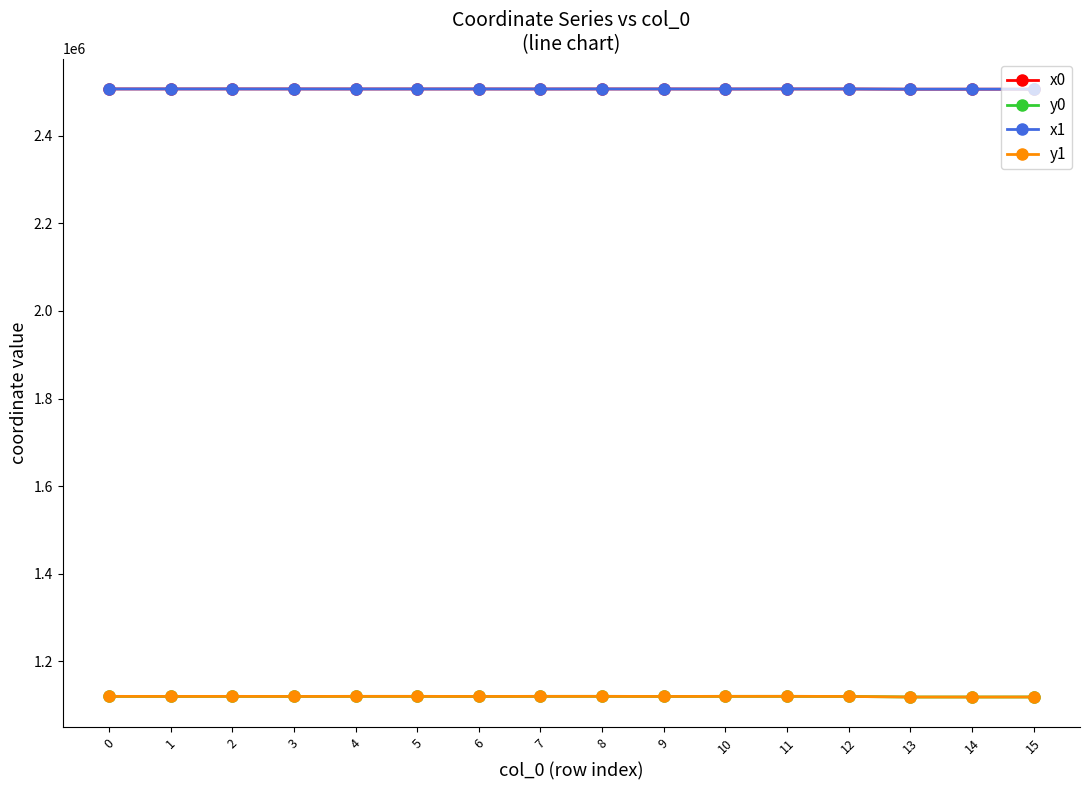

The value of x1 at 9 is 1391105.0. True or false?

False